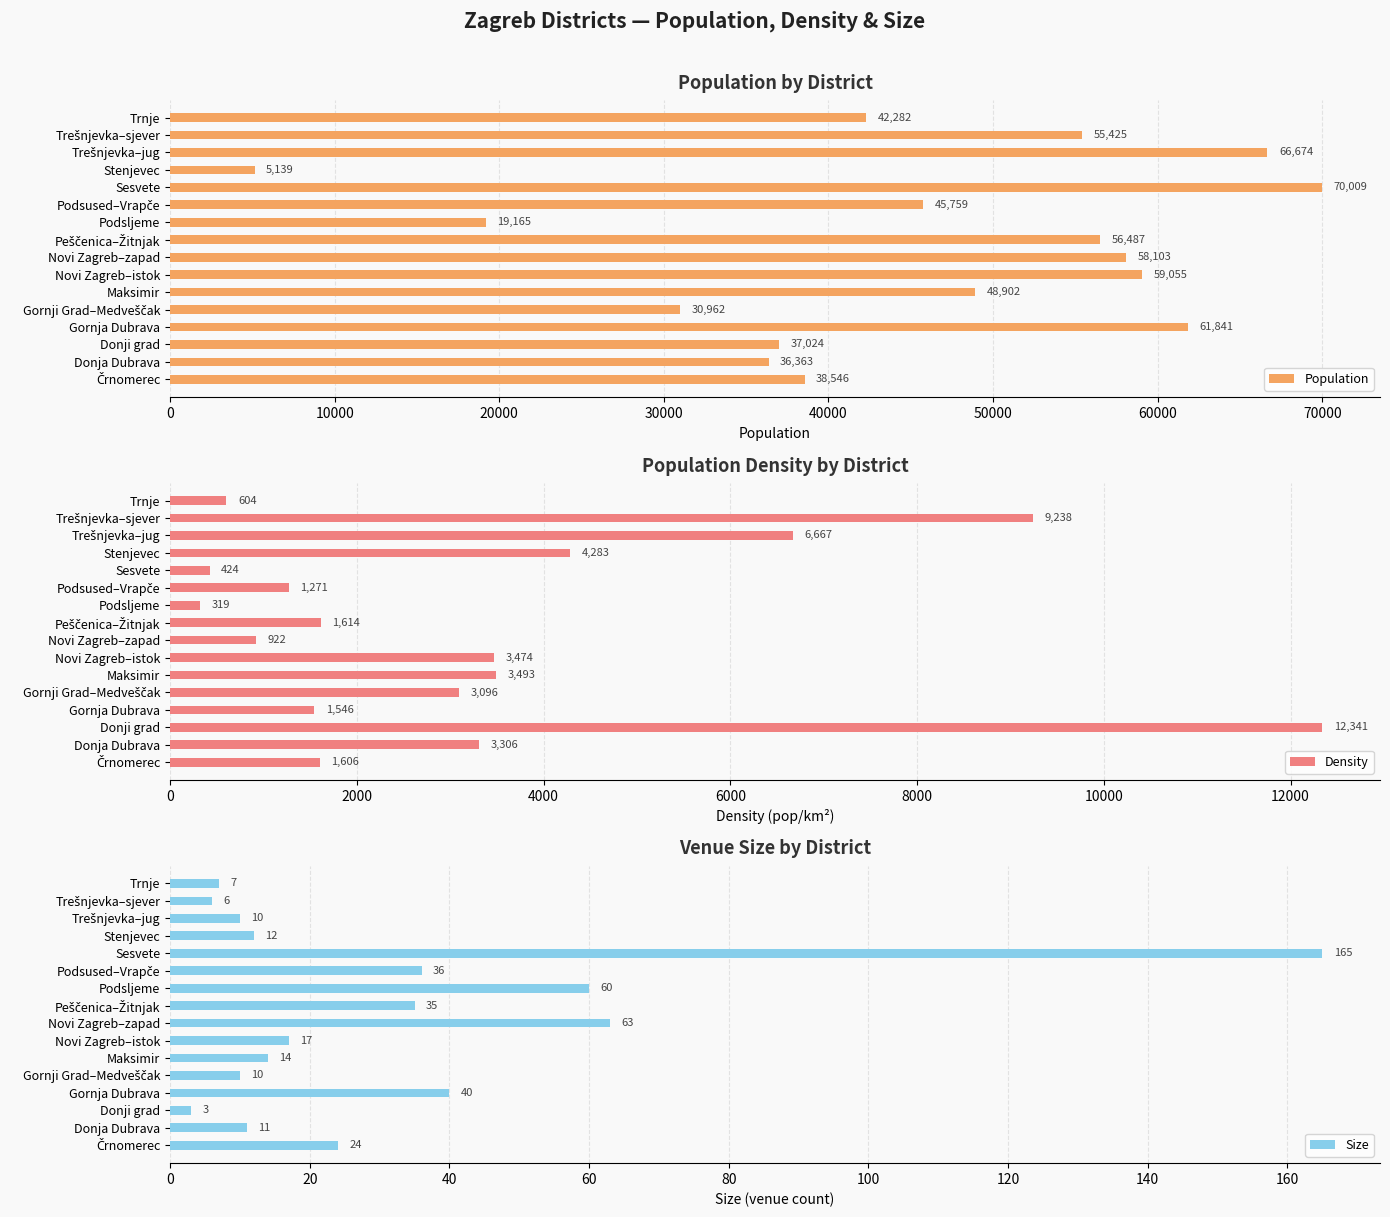

Reading left to right, what are all the values shown in this chart?

Population: 38546	36363	37024	61841	30962	48902	59055	58103	56487	19165	45759	70009	5139	66674	55425	42282
Density: 1606	3306	12341	1546	3096	3493	3474	922	1614	319	1271	424	4283	6667	9238	604
Size: 24	11	3	40	10	14	17	63	35	60	36	165	12	10	6	7